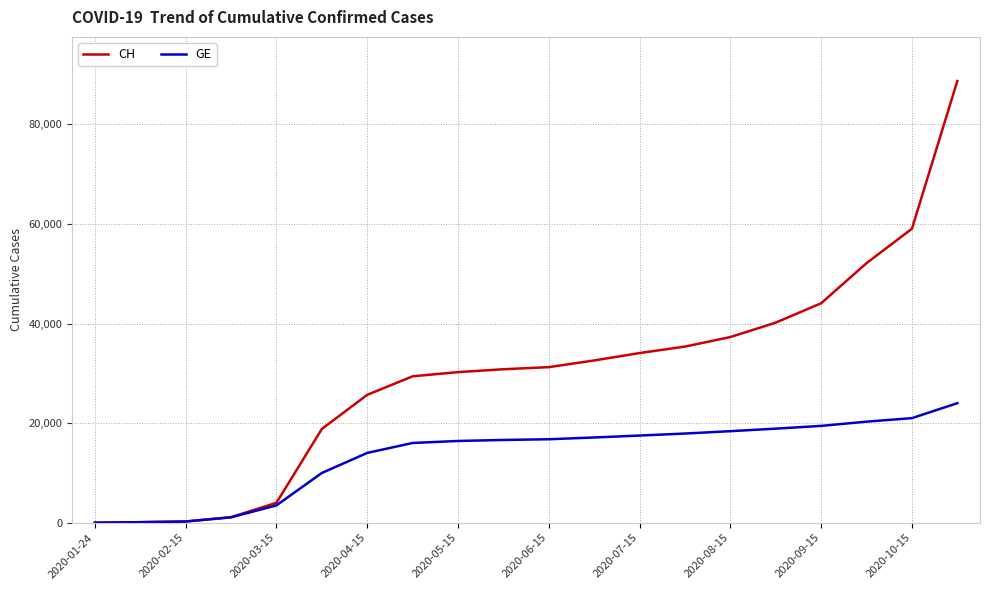

Which series has the largest total across all categories?

CH